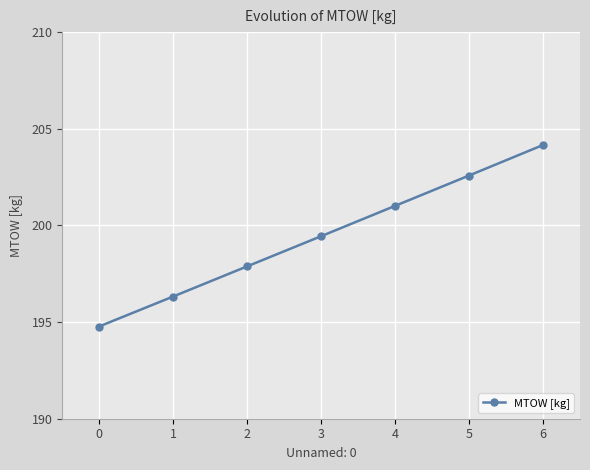

What is the maximum value shown in the chart?

204.2